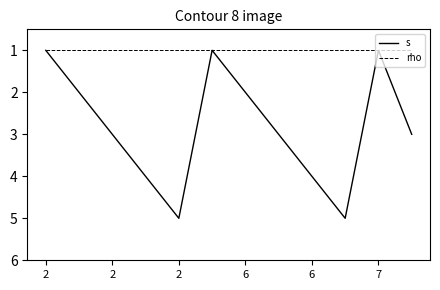

Which series has the largest total across all categories?

s